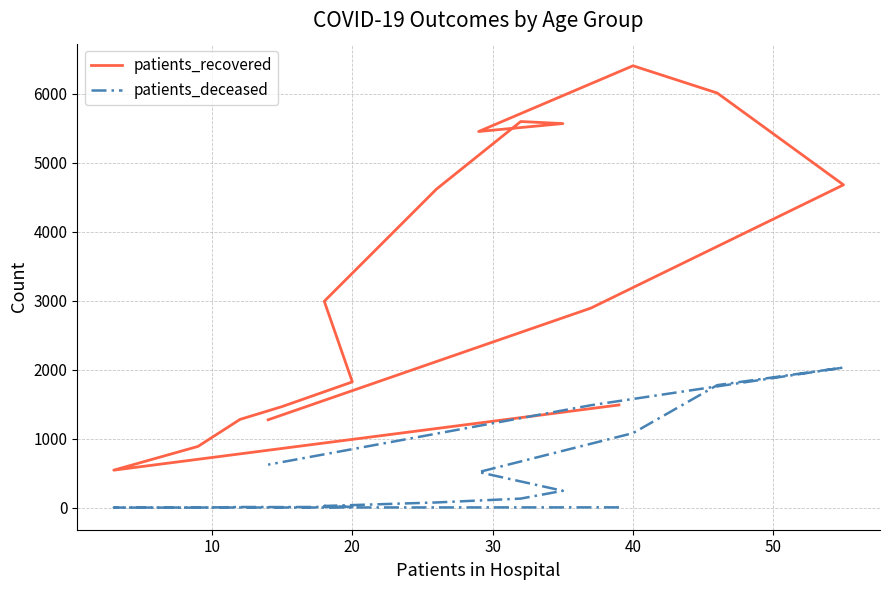

What is the minimum value shown in the chart?

2